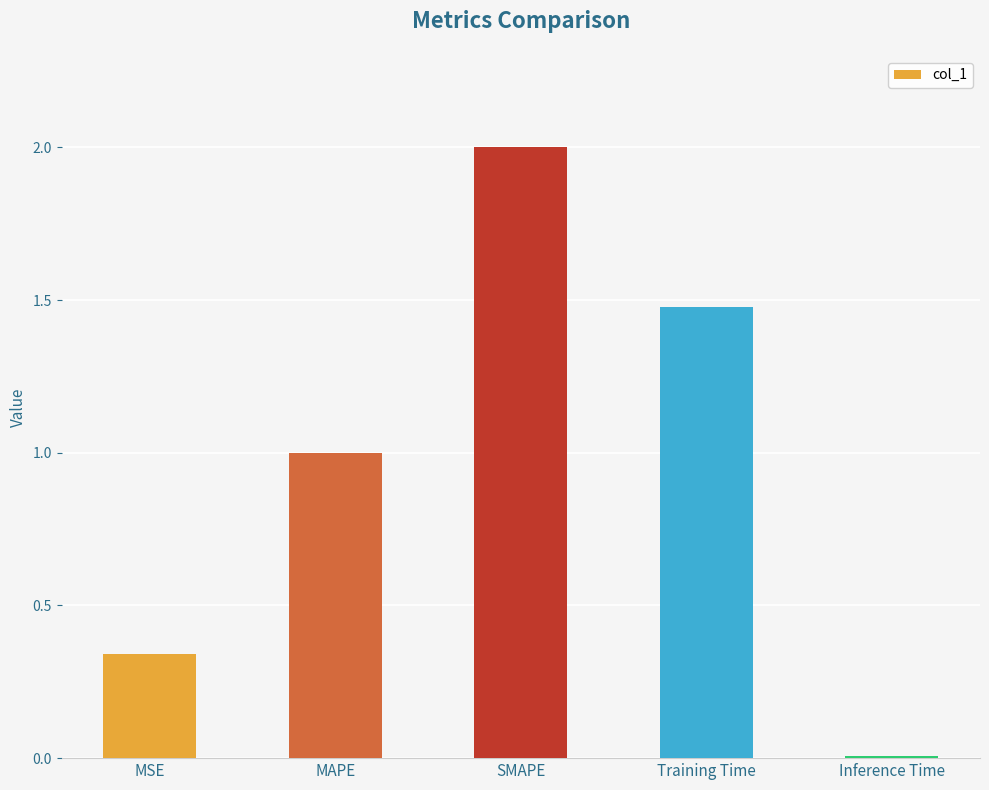

What is the label of the 2nd bar from the right?

Training Time